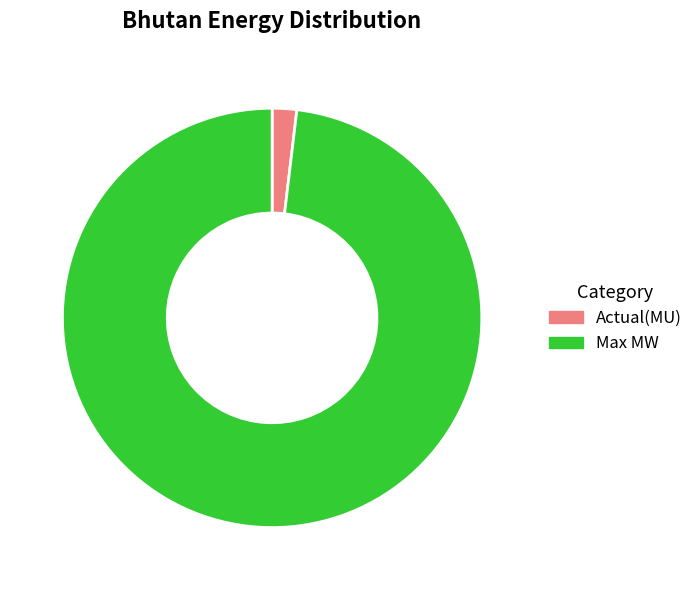

Which has a higher value, Actual(MU) or Max MW?

Max MW